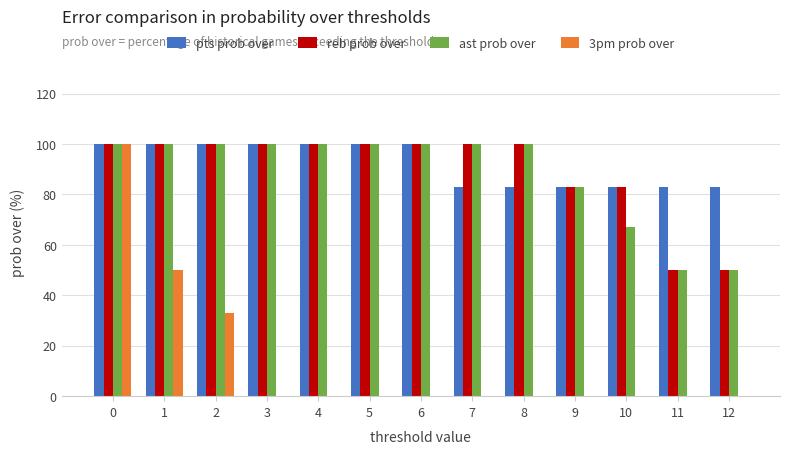

The value of 3pm prob over at 5 is 33. True or false?

False